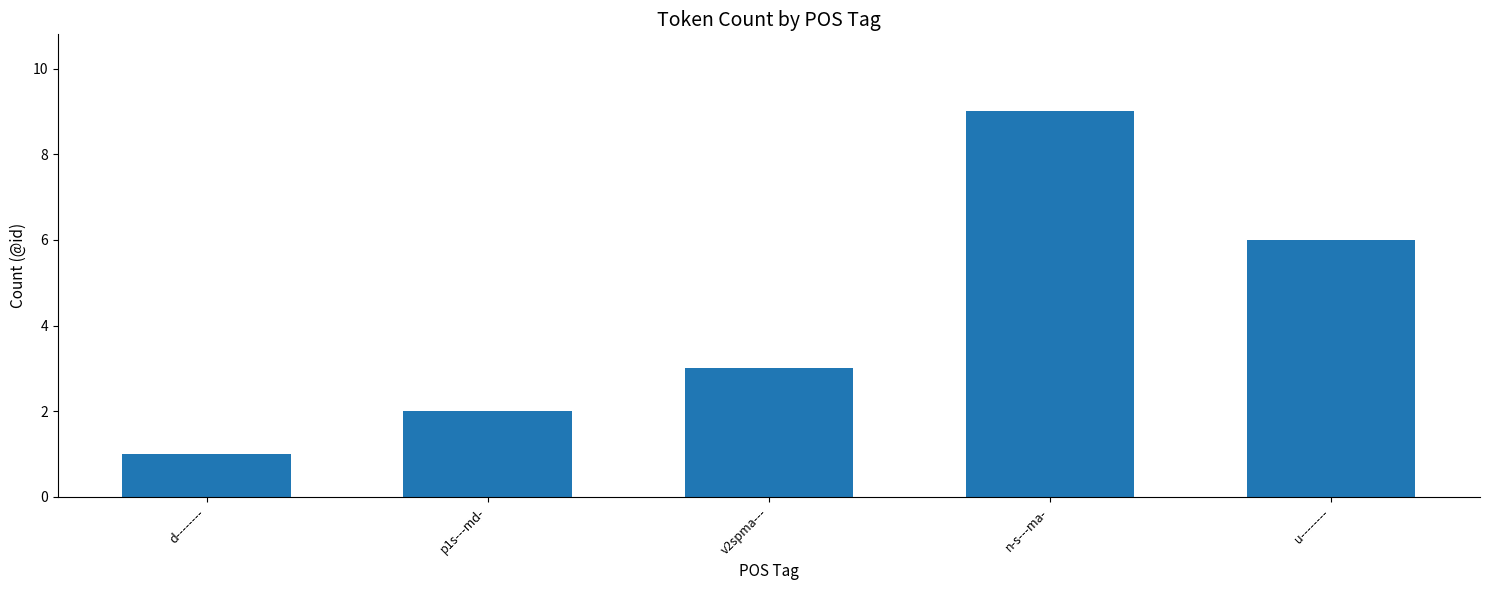

What is the label of the 4th bar from the right?

p1s---md-